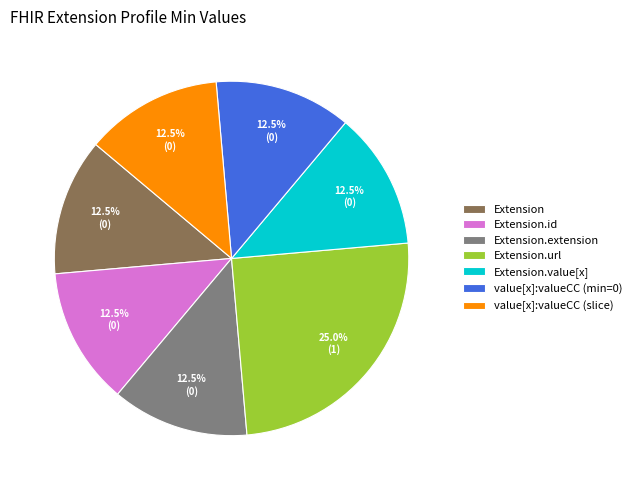

Which category has the biggest portion of the pie?

Extension.url